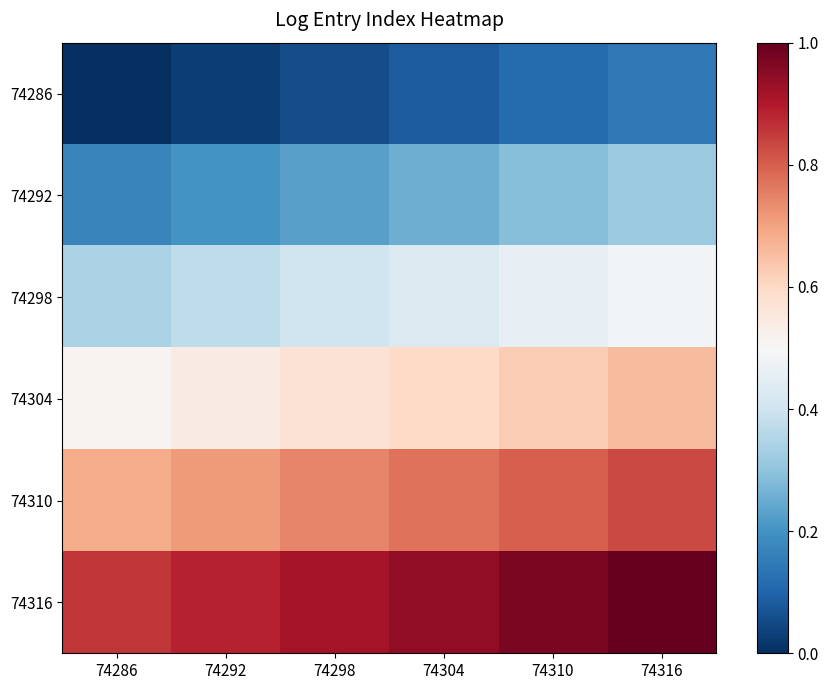

What is the difference between the highest and lowest values at 74316?

0.9